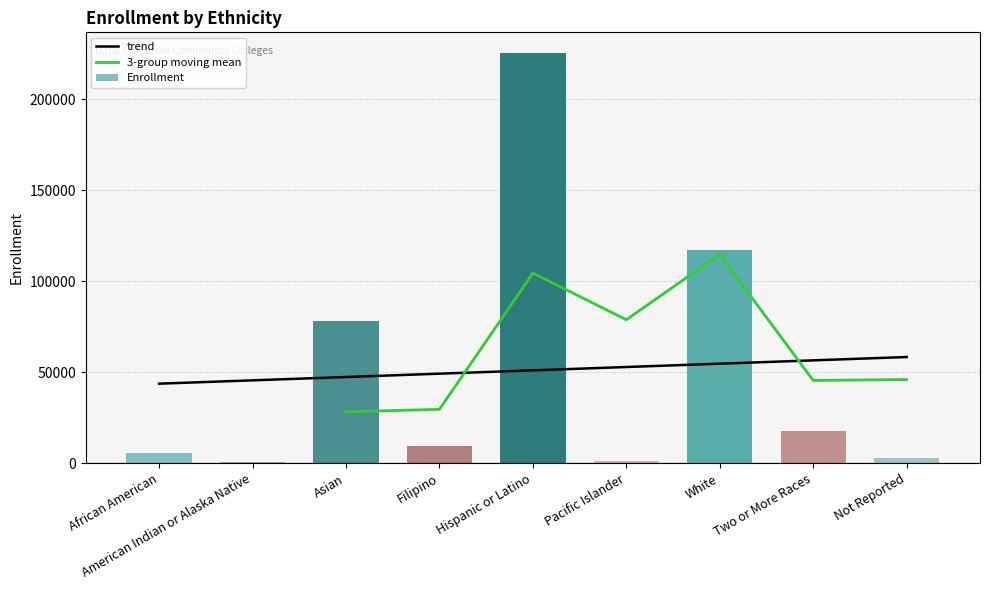

Which category has the highest value across all series?

Hispanic or Latino